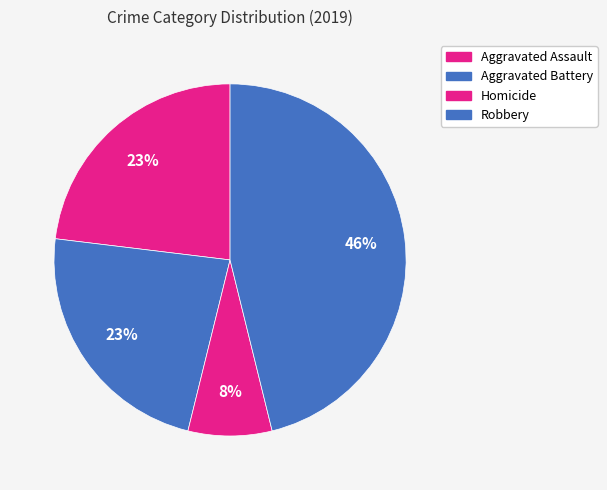

Count the number of slices in the pie.

4